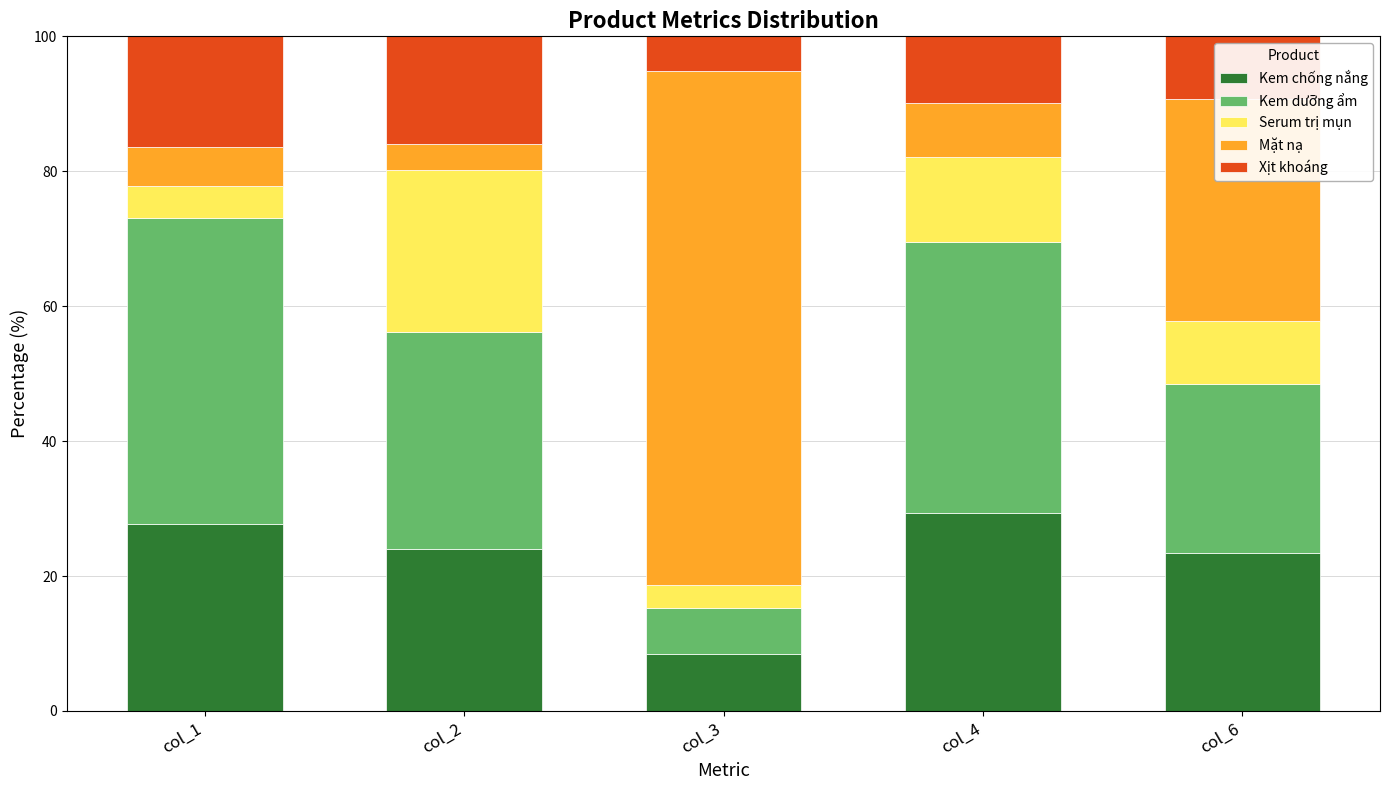

What are all the series names shown in the legend?

Kem chống nắng, Kem dưỡng ẩm, Serum trị mụn, Mặt nạ, Xịt khoáng